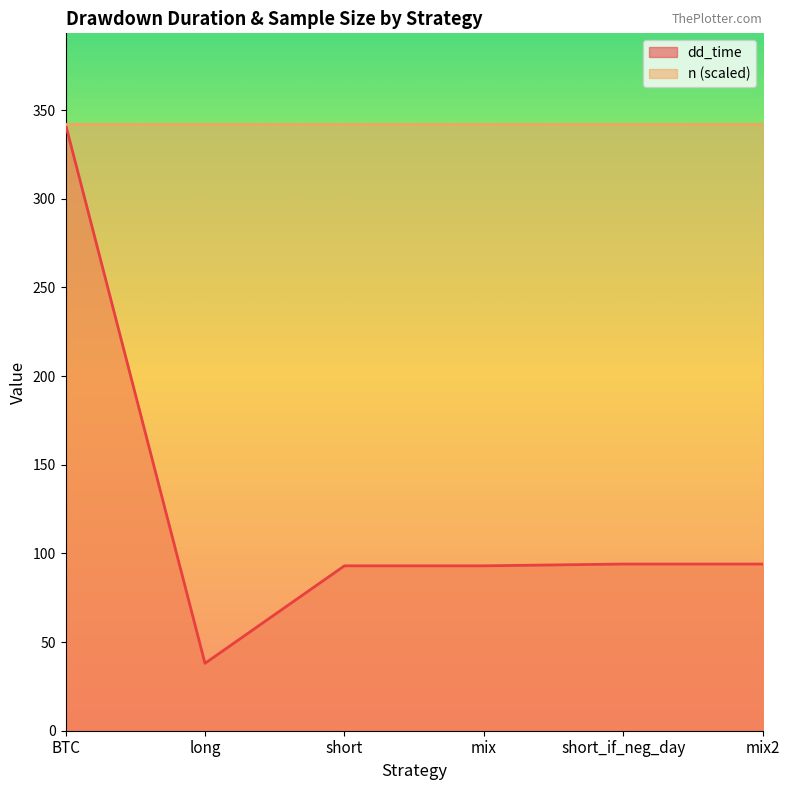

What is the smallest value displayed?

38